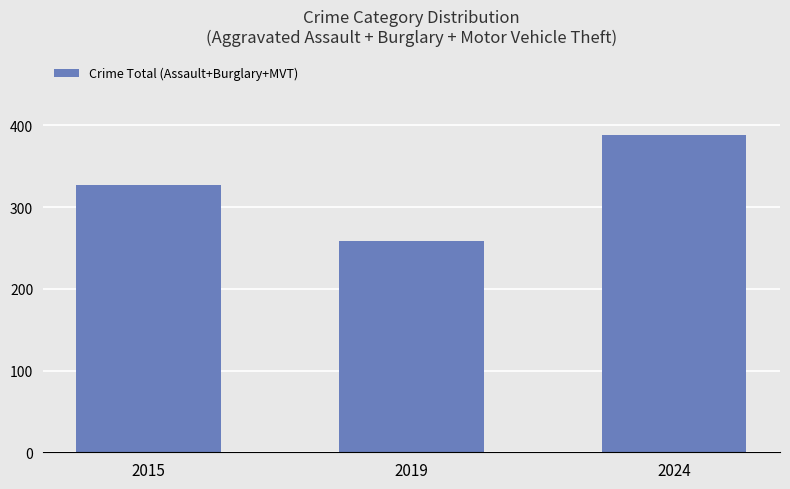

What is the sum of the values at 2015 and 2019?

586